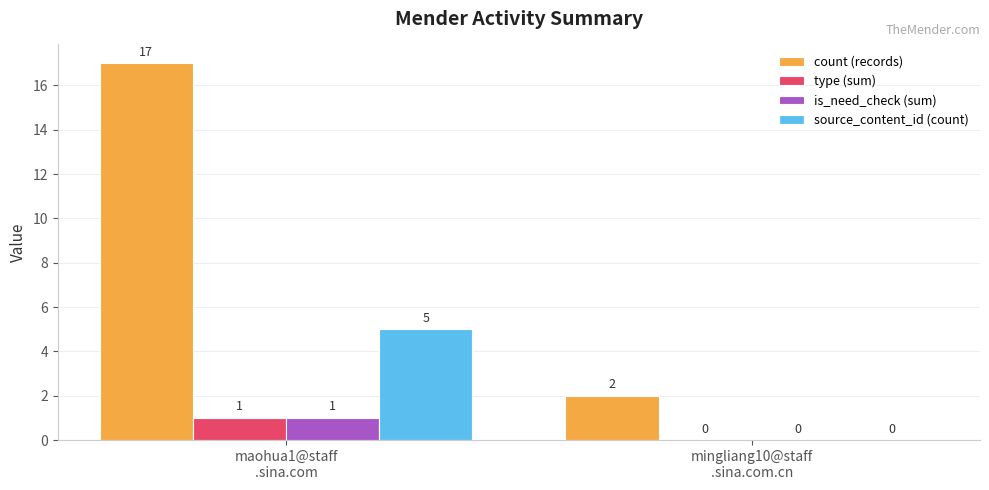

Which series has the largest total across all categories?

count (records)